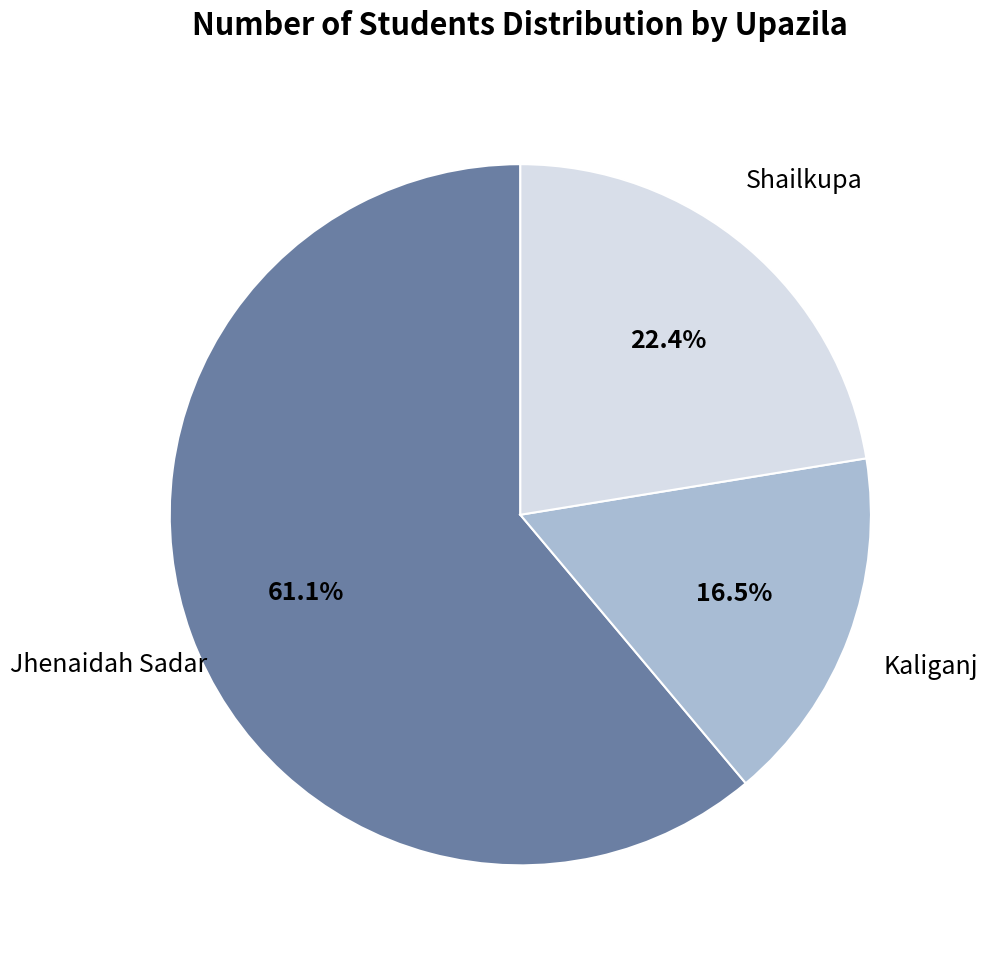

Is there a majority slice in this chart?

Yes